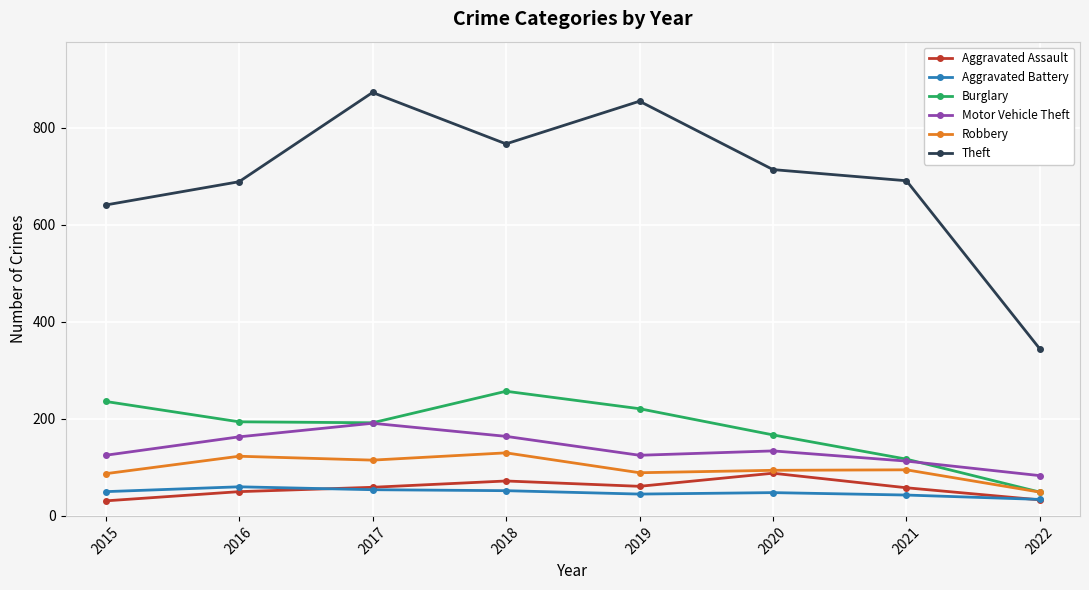

The Motor Vehicle Theft series shows 113 at 2021. True or false?

True